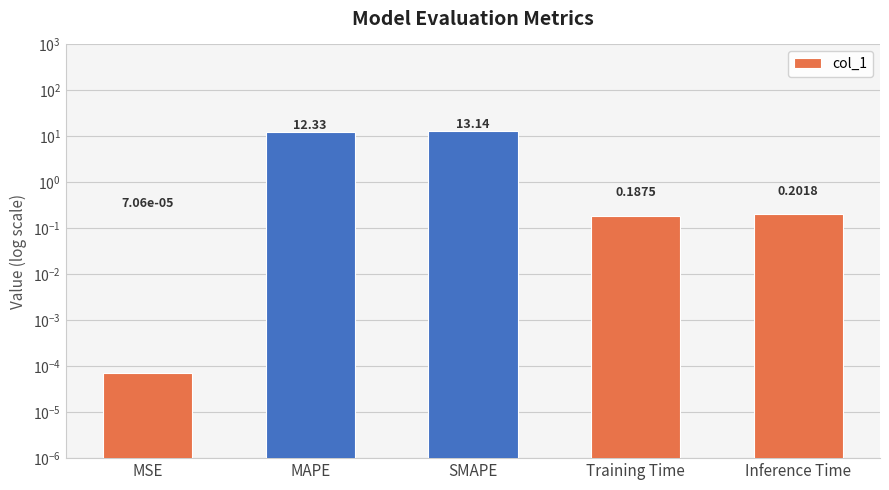

Does the chart contain any negative values?

No